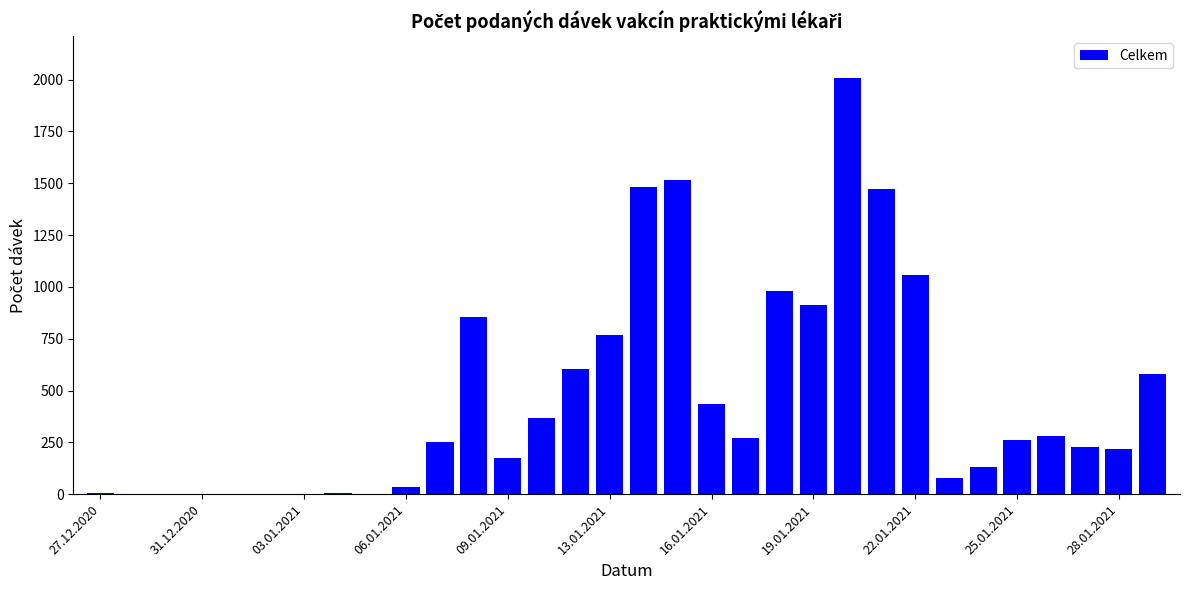

What is the greatest value displayed?

2008